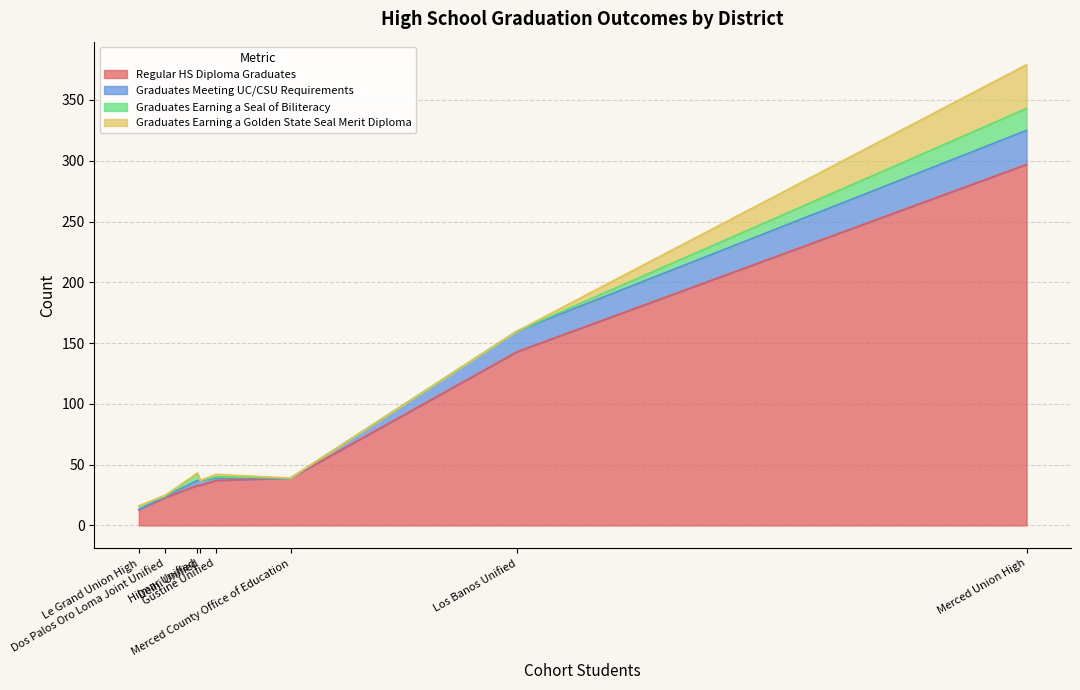

At which category is the sum across all series the highest?

Merced Union High